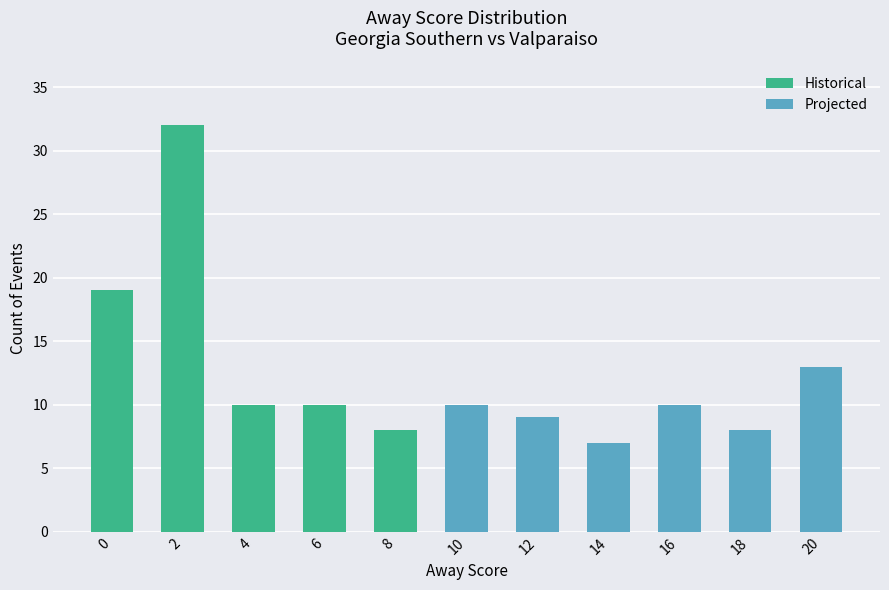

Is it true that Historical equals 19 at 0?

True